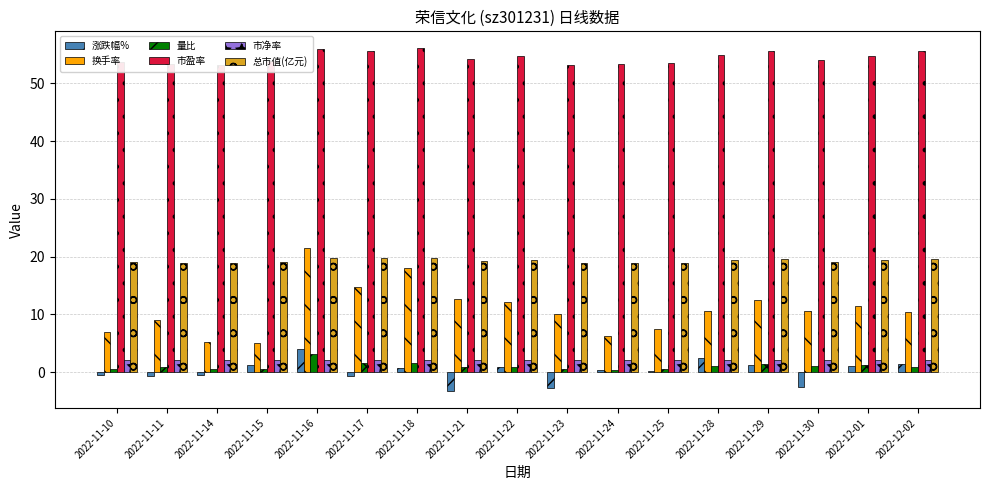

At which category is the sum across all series the highest?

2022-11-16